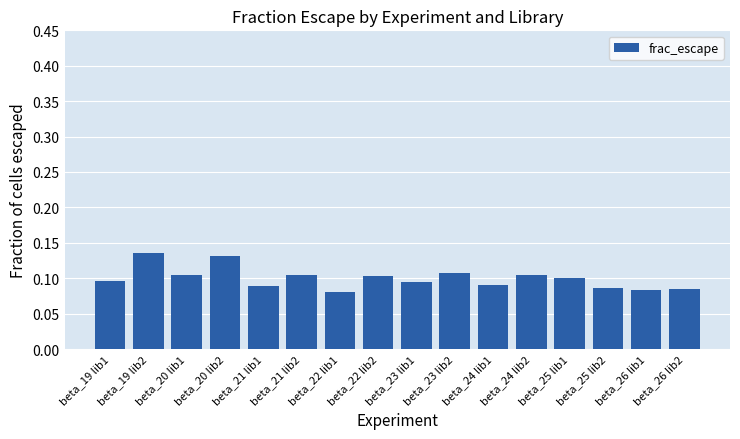

What is the label of the 3rd bar from the left?

beta_20 lib1